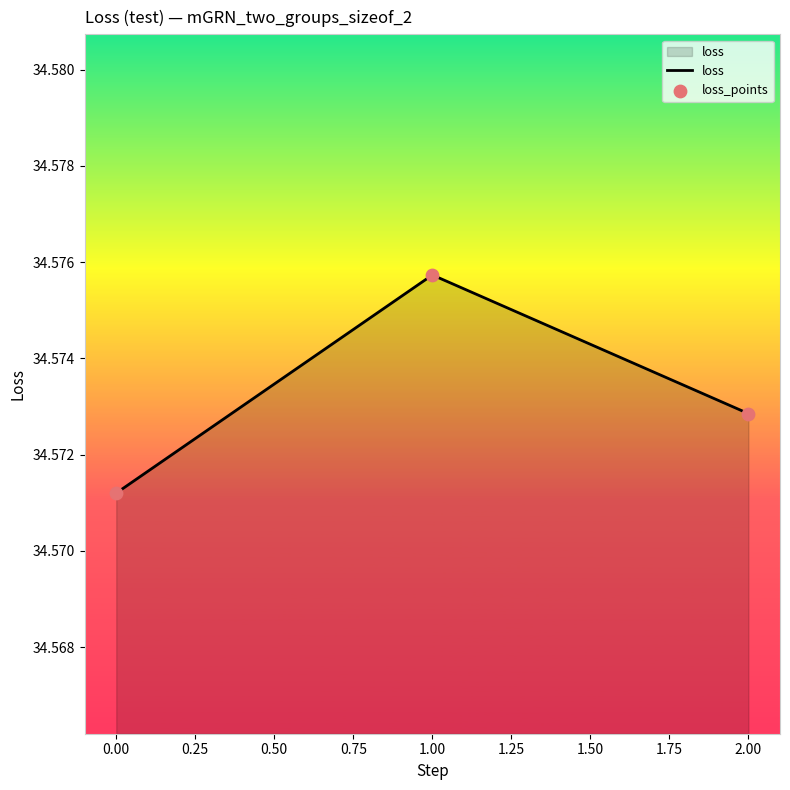

Between 1.00 and 2.00, which is larger?

1.00